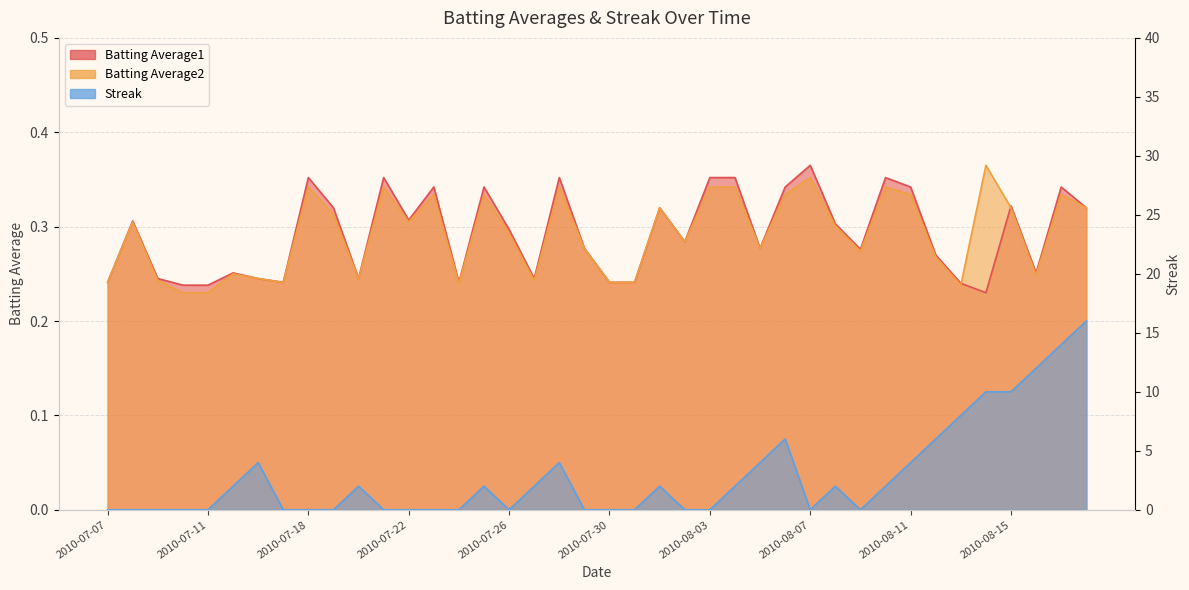

Does the chart have visible grid lines?

Yes